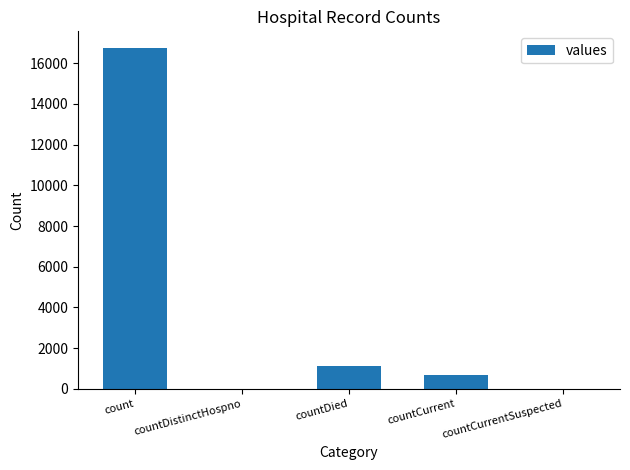

Count the number of categories in the chart.

5